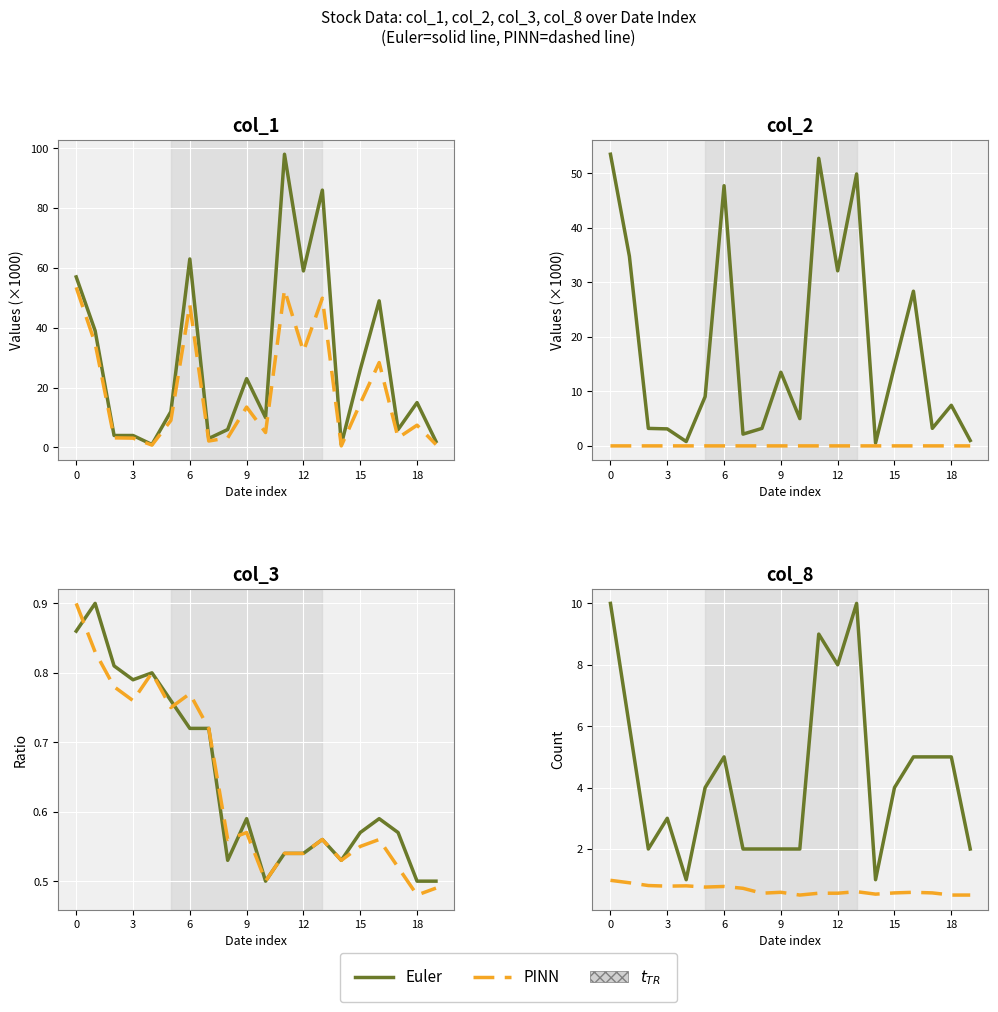

Which series has the widest spread of values?

Euler